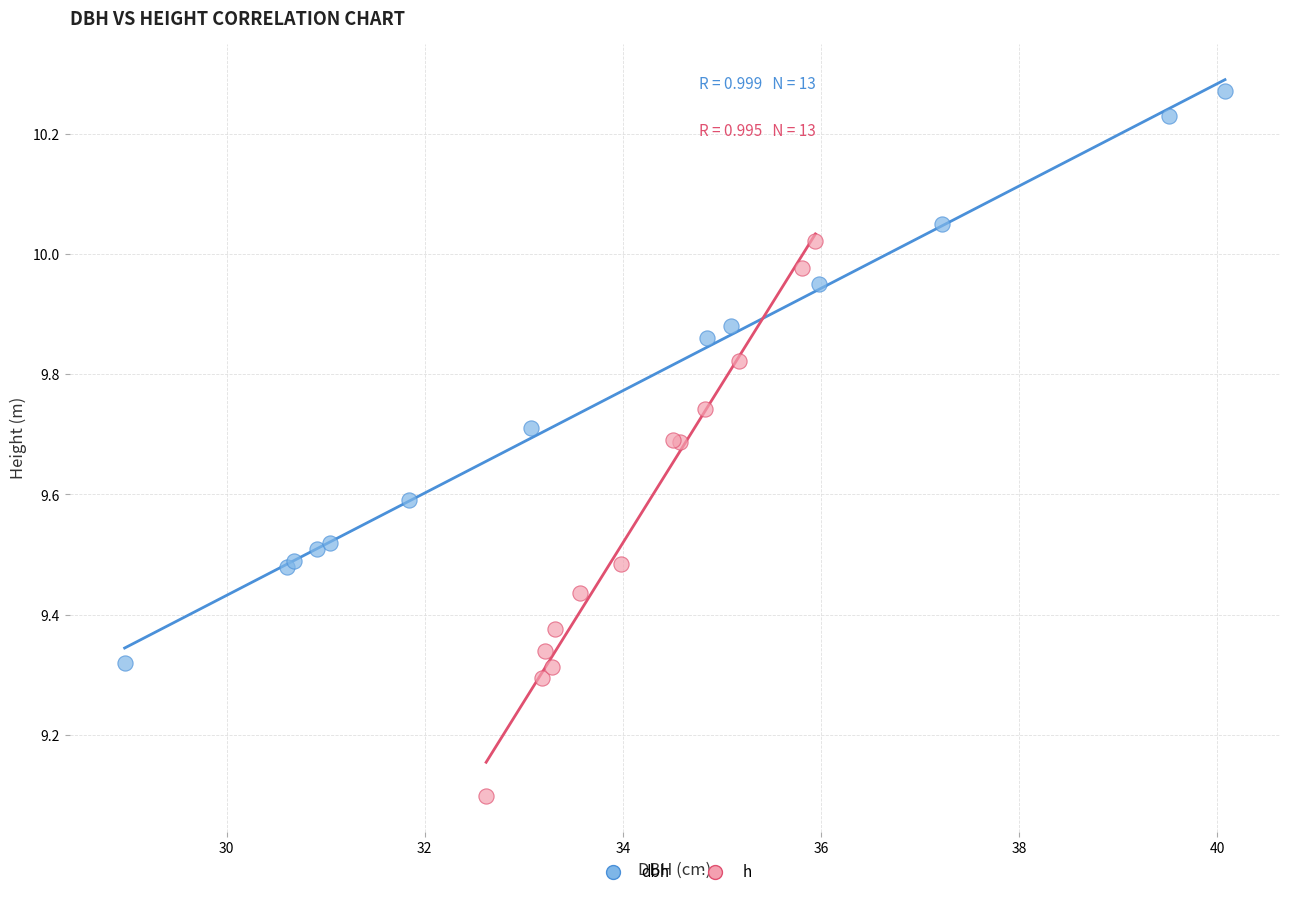

Which series contains the lowest Y value?

h